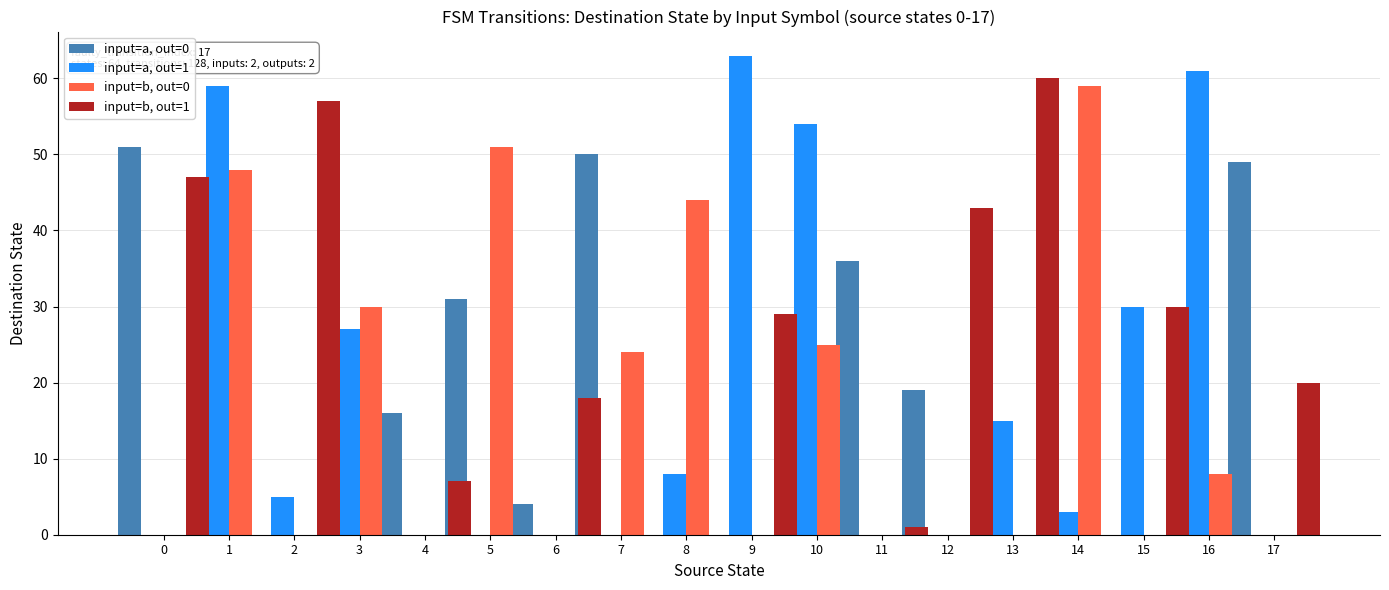

What is the value of the input=a, out=1 bar at the 4th from the left?

27